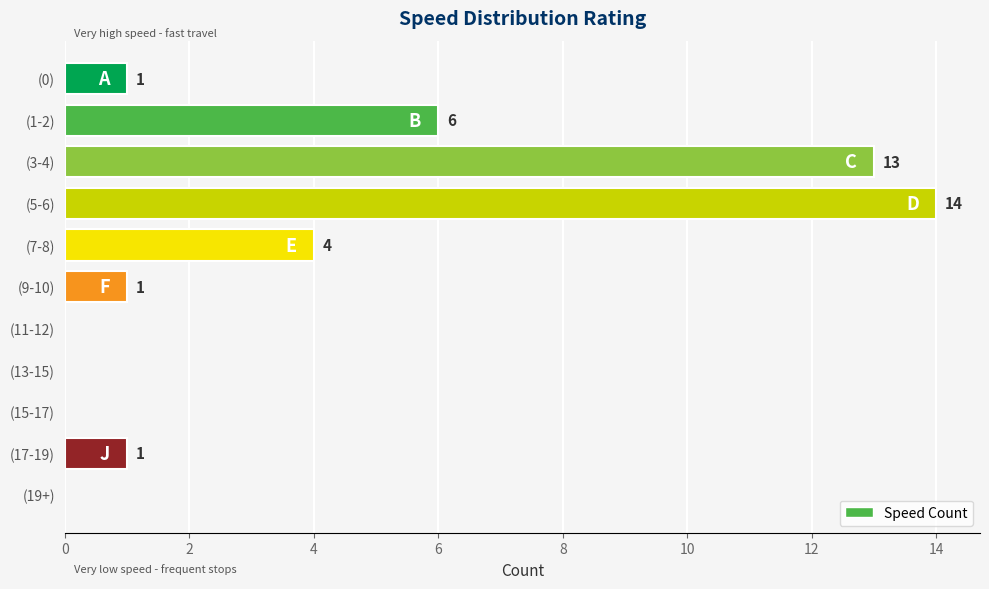

The value at (7-8) is 4. True or false?

True